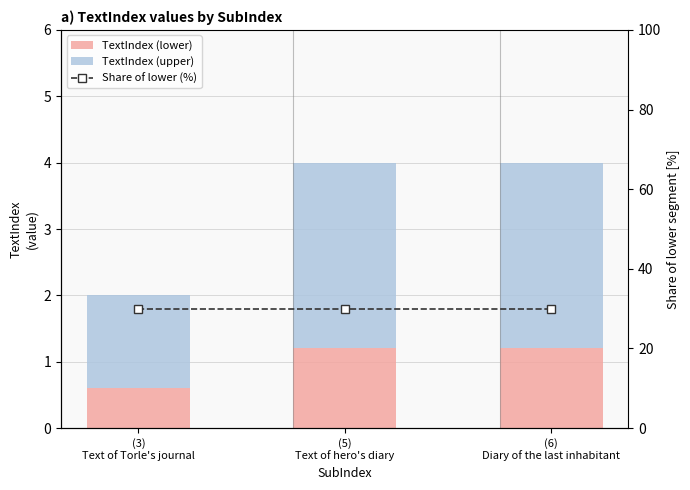

At how many categories does at least one series exceed 25?

3